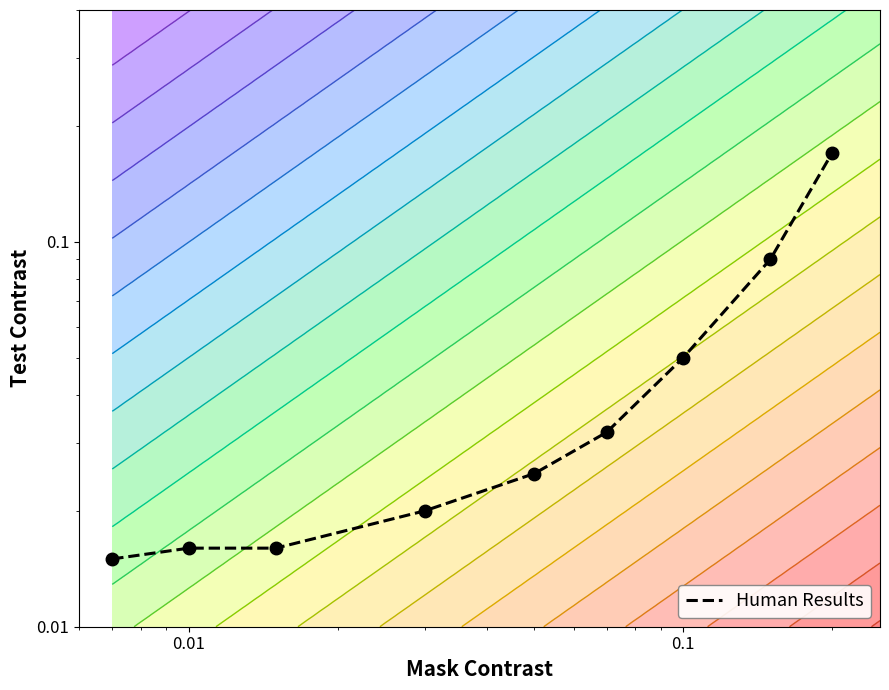

Reading left to right, extract all data points from this chart.

0.0	0.0	0.0	0.0	0.0	0.0	0.1	0.1	0.2